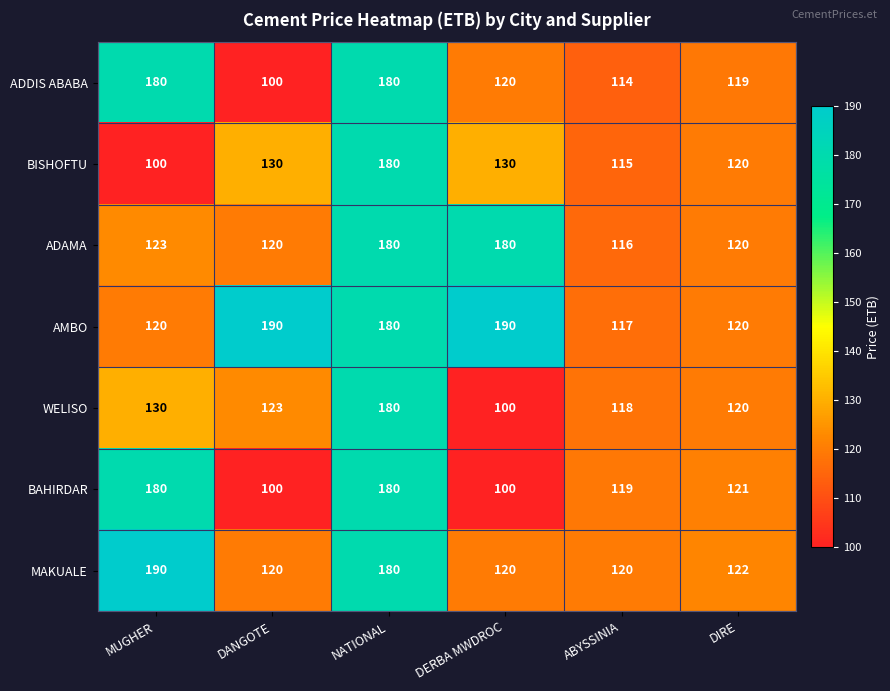

Count the number of categories in the chart.

6